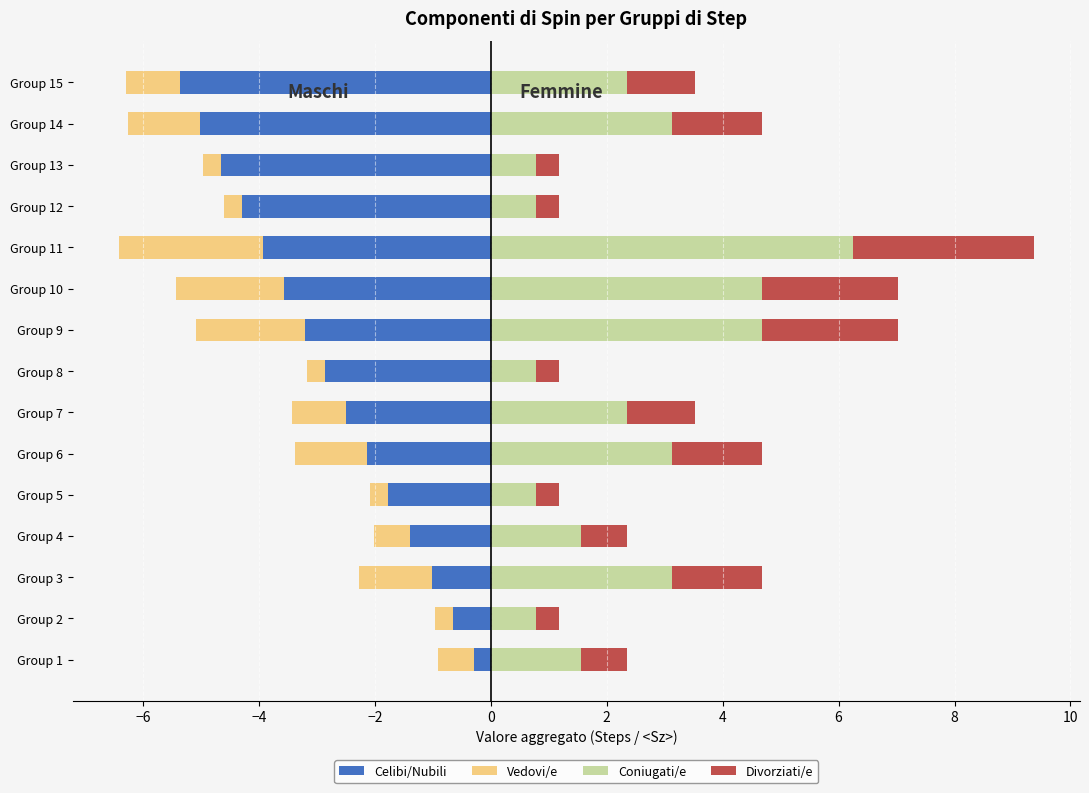

What is the maximum value shown in the chart?

6.2